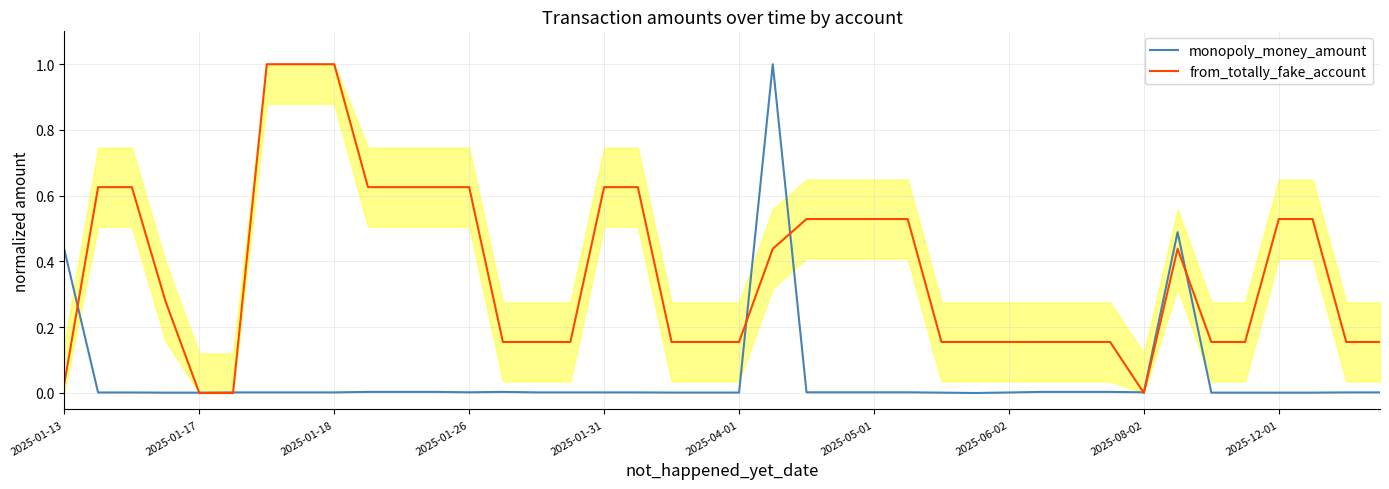

Between 23 and 36, which series saw the biggest shift?

monopoly_money_amount